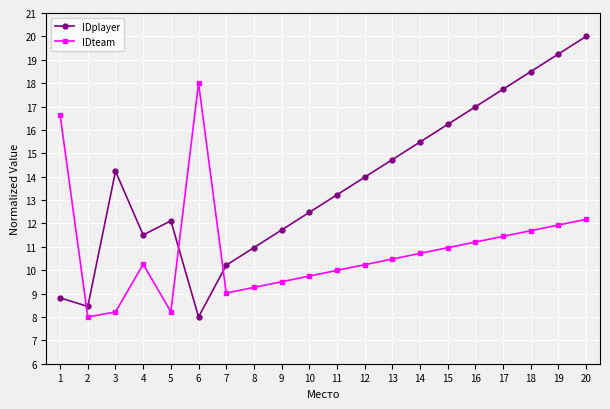

At which category does IDplayer reach its first local valley?

2